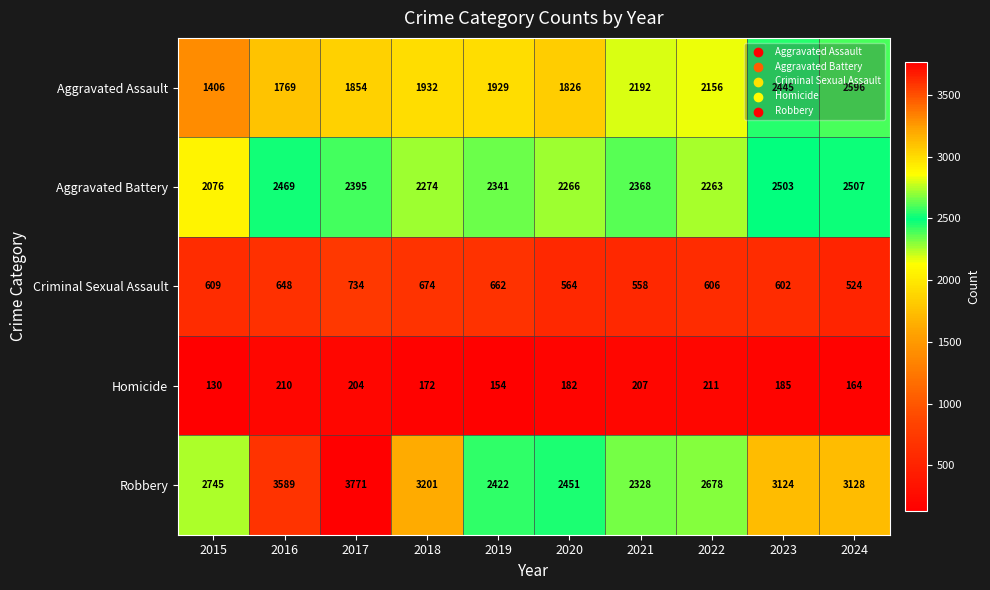

Which series changed the most between 2016 and 2020?

Robbery